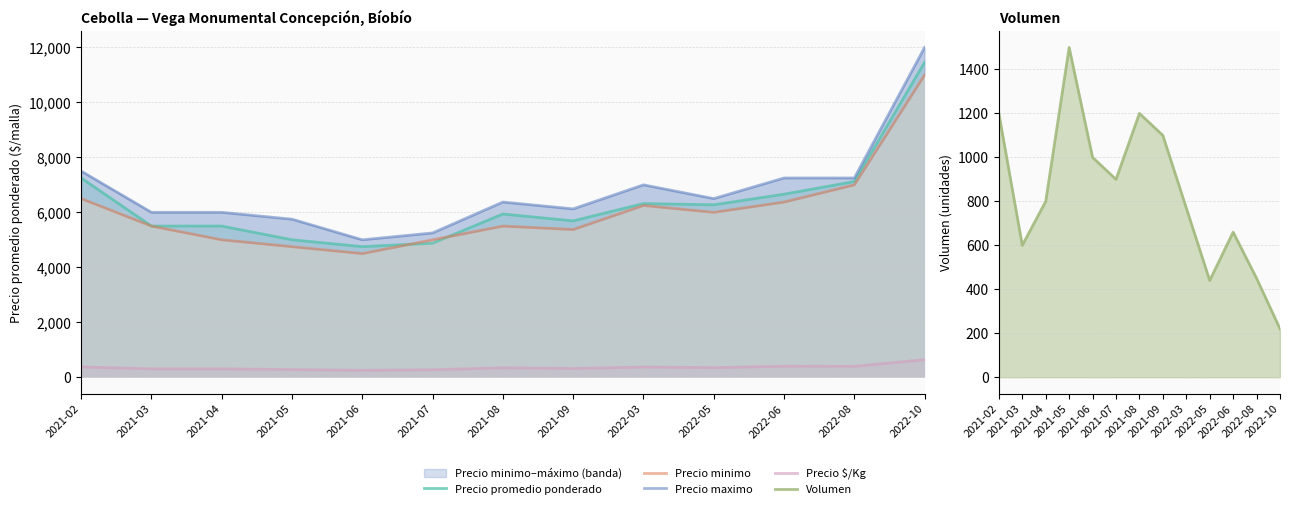

What position from the left is 2021-02?

1